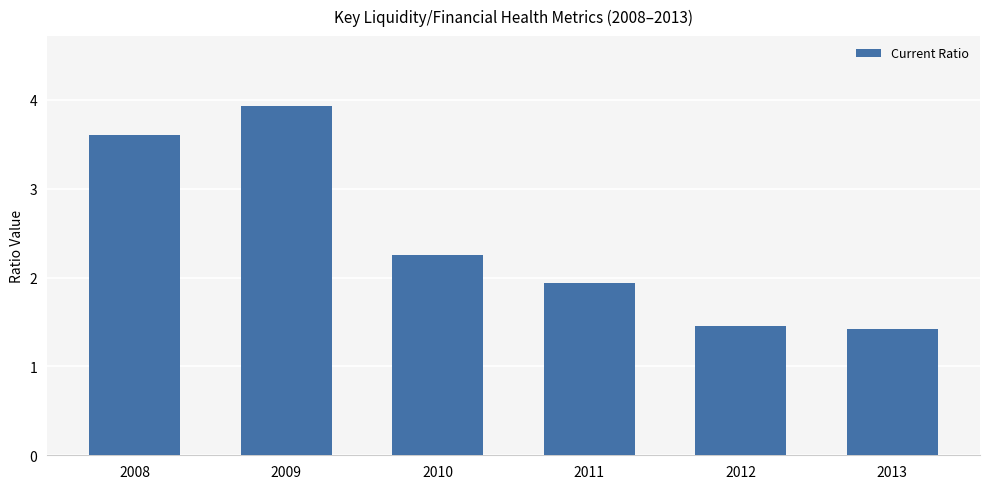

True or false: the data shows 2.8 at 2011.

False